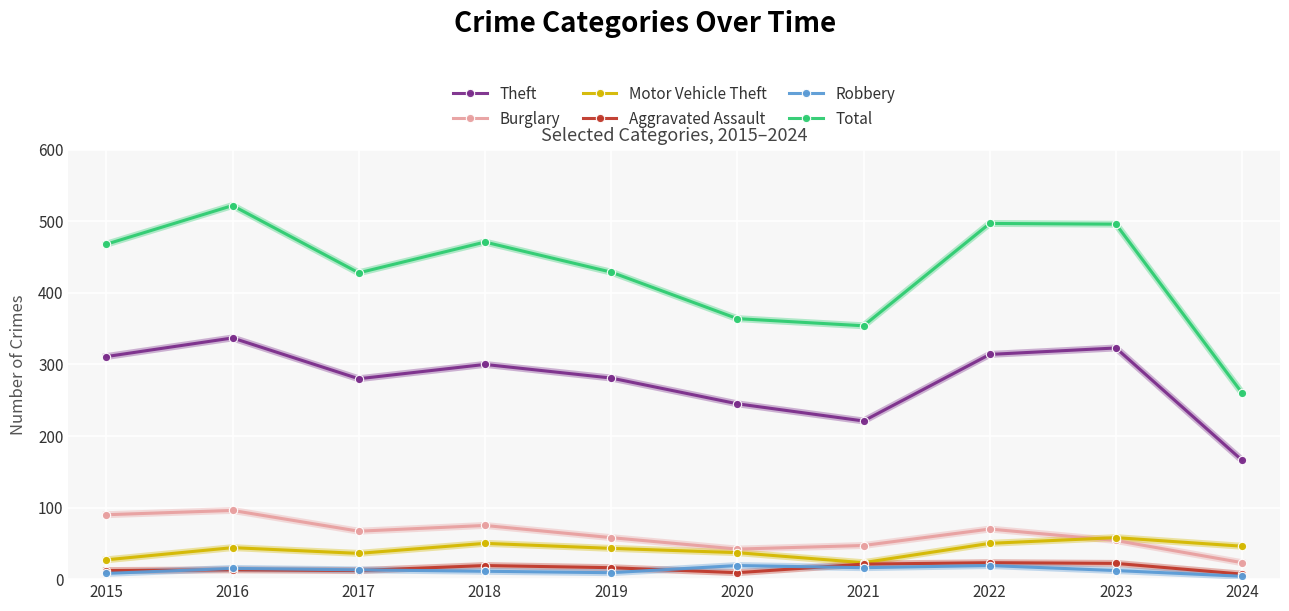

How many interior local peaks does the Total series have?

3